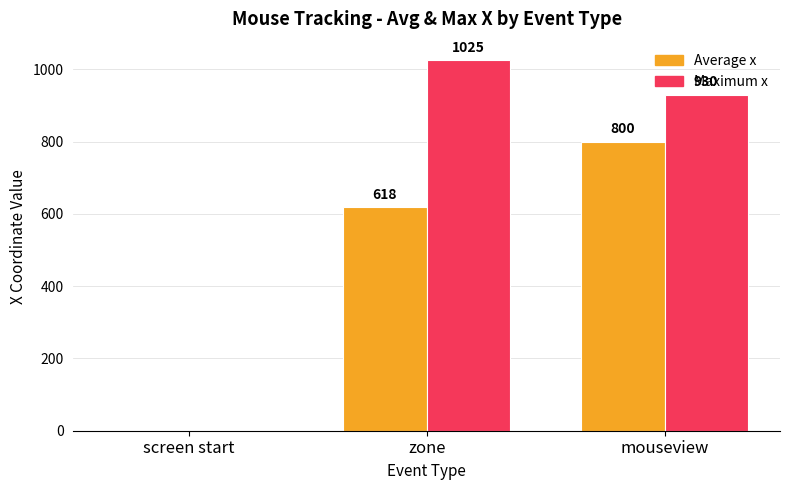

Is the value of Maximum x at zone greater than the value of Average x at zone?

Yes